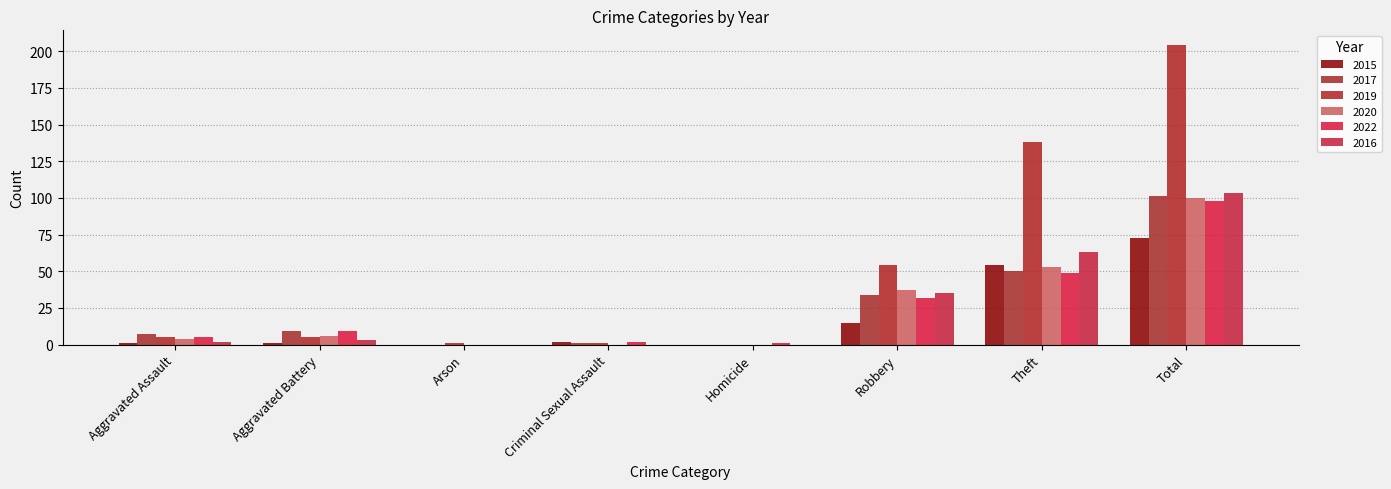

What is the sum of the 2016 values at Aggravated Battery and Total?

106